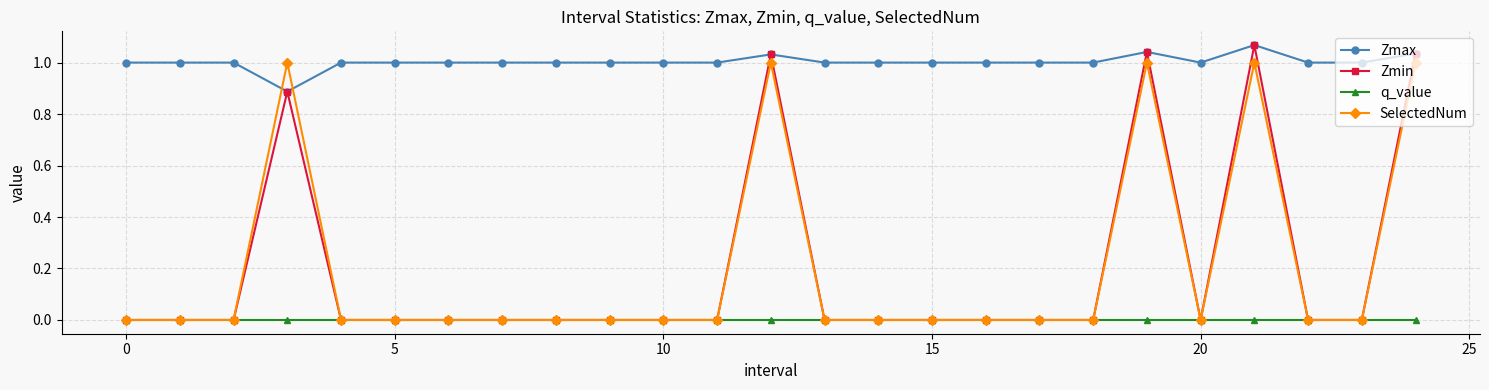

True or false: q_value and Zmax cross at least once.

False